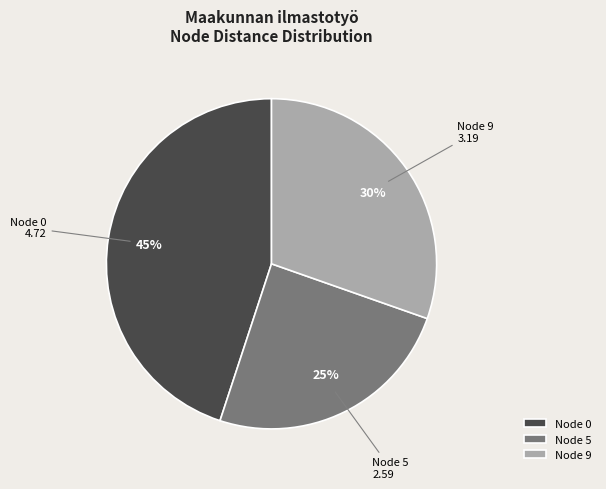

Does any single category account for the majority?

No